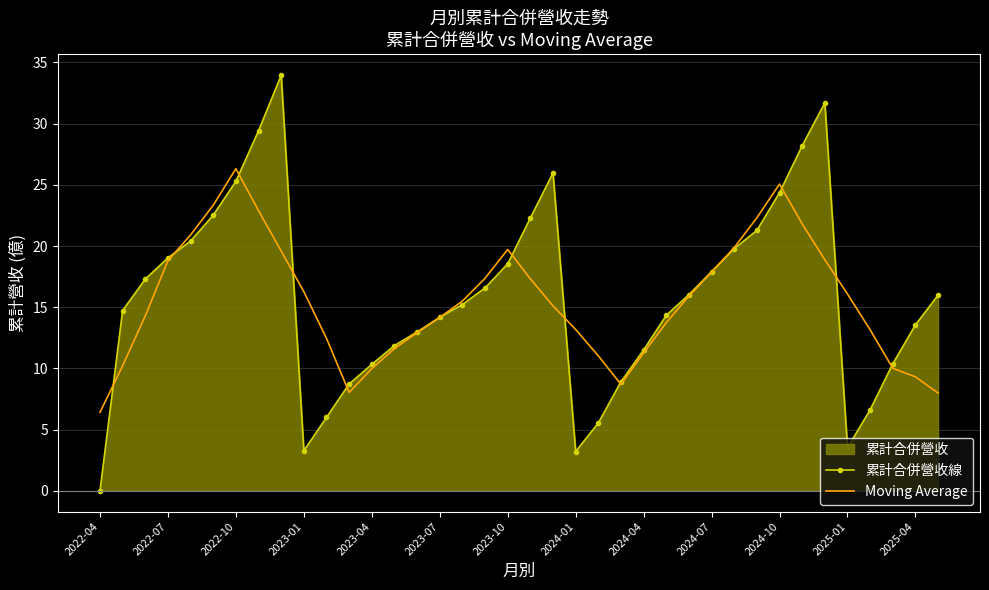

How many lines are shown in the chart?

2